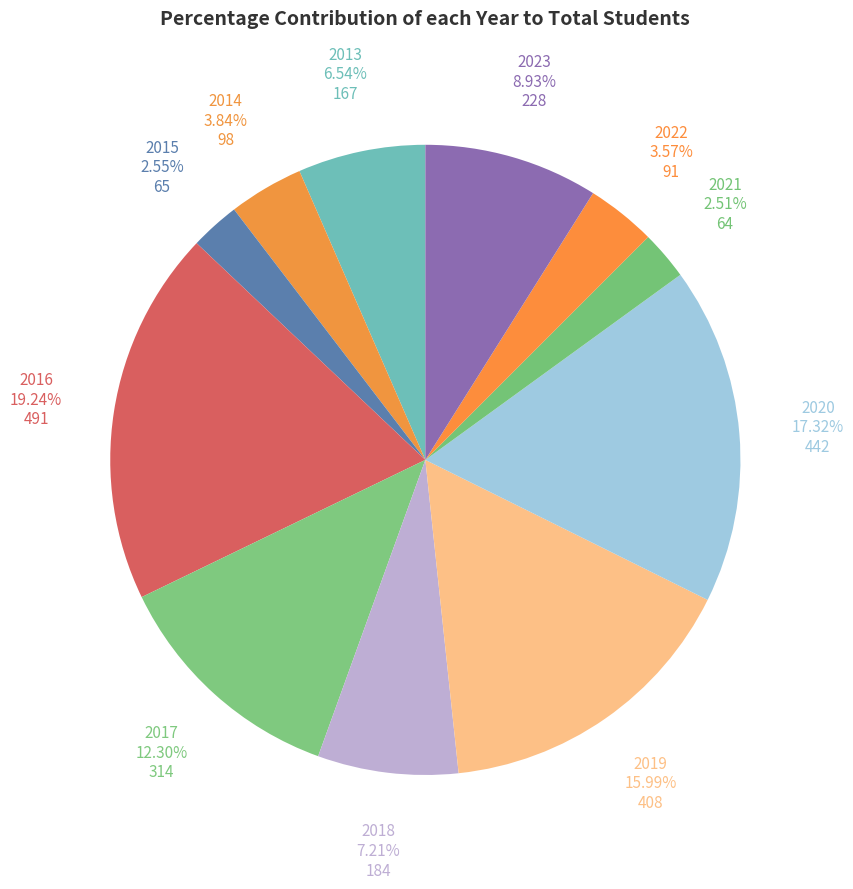

Count the number of slices in the pie.

11